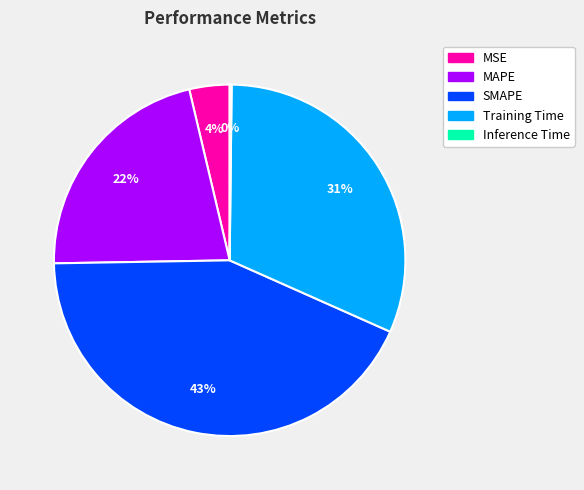

To the nearest percent, what portion does MSE represent?

4%